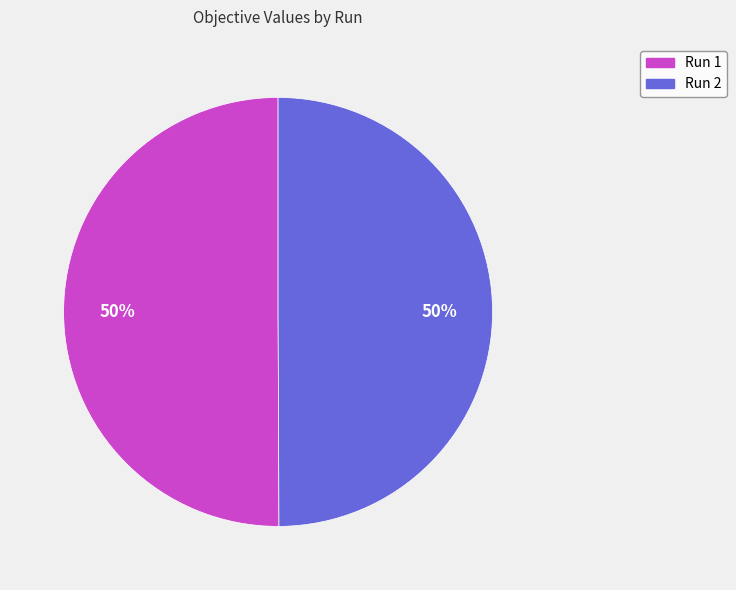

To the nearest percent, what portion does Run 1 represent?

50%